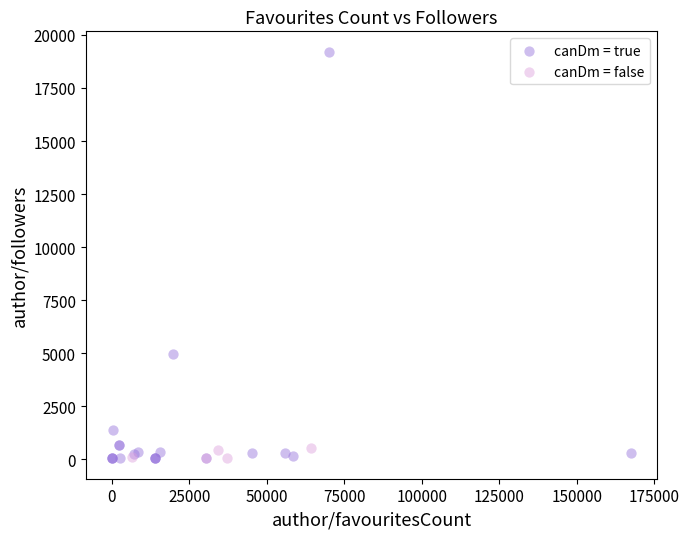

Which series has the largest Y range (max minus min)?

canDm = true